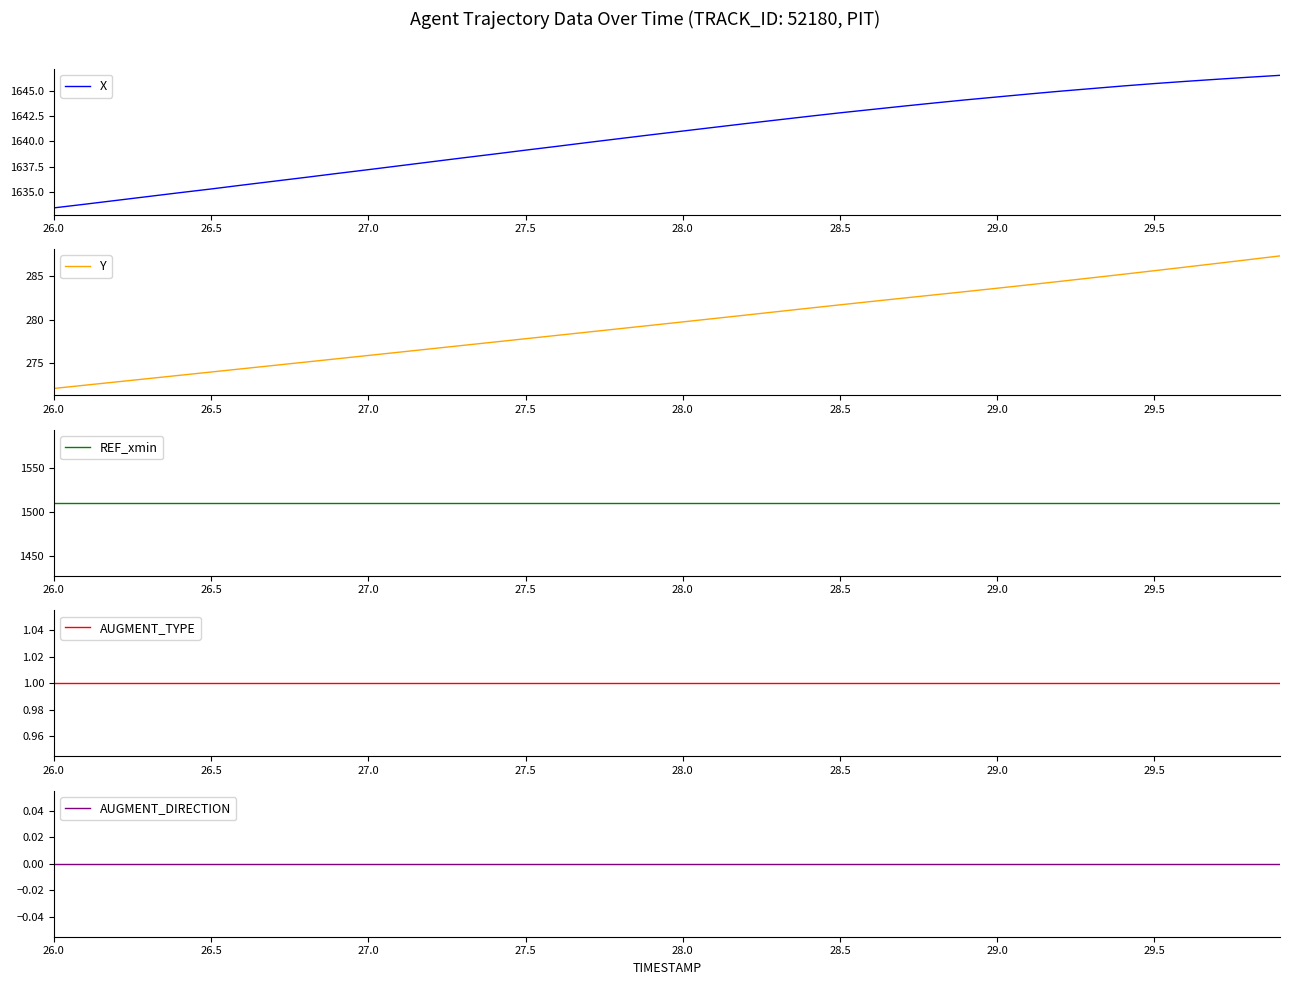

What is the value of the Y point at the 6th from the left?

274.0